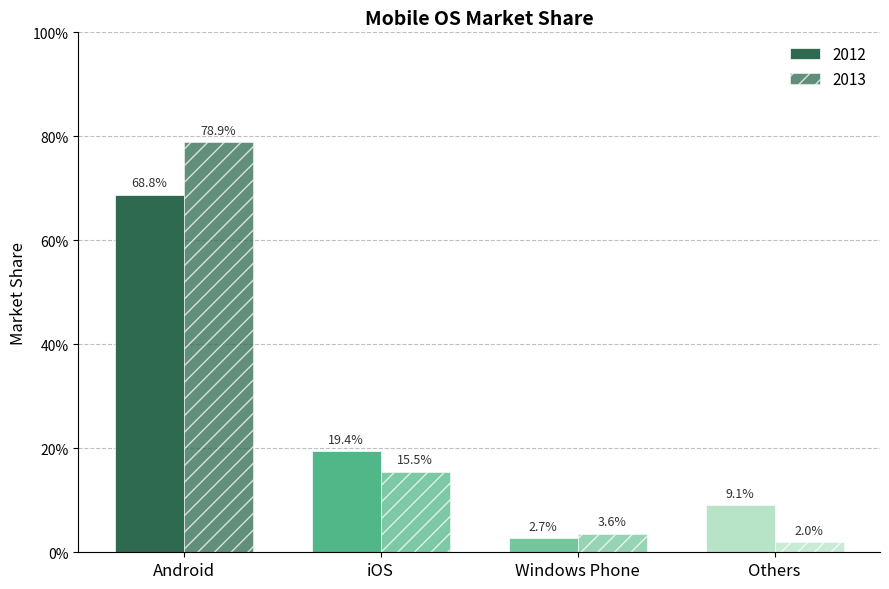

What is the value of the 2013 bar at the 2nd from the left?

0.2